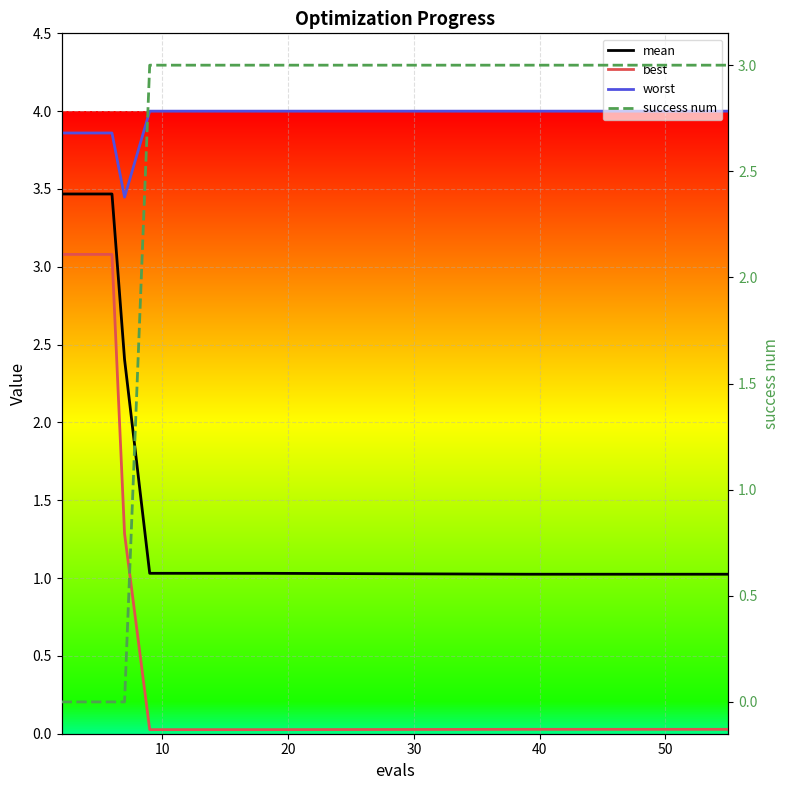

What is the value of the success num point at the 9th from the left?

3.0